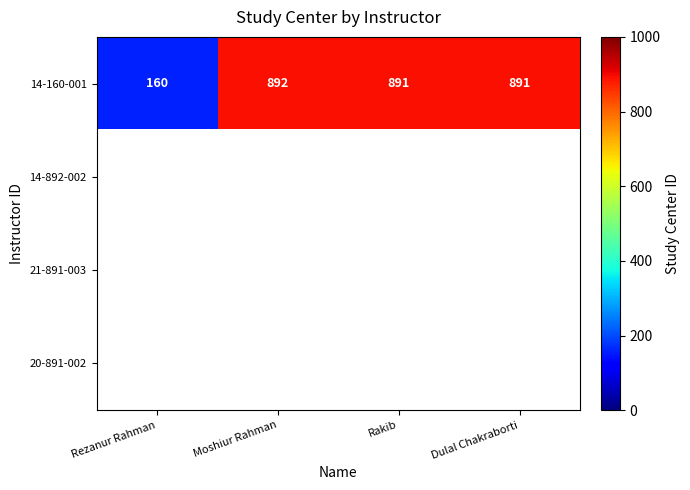

Count the number of data series in this chart.

4